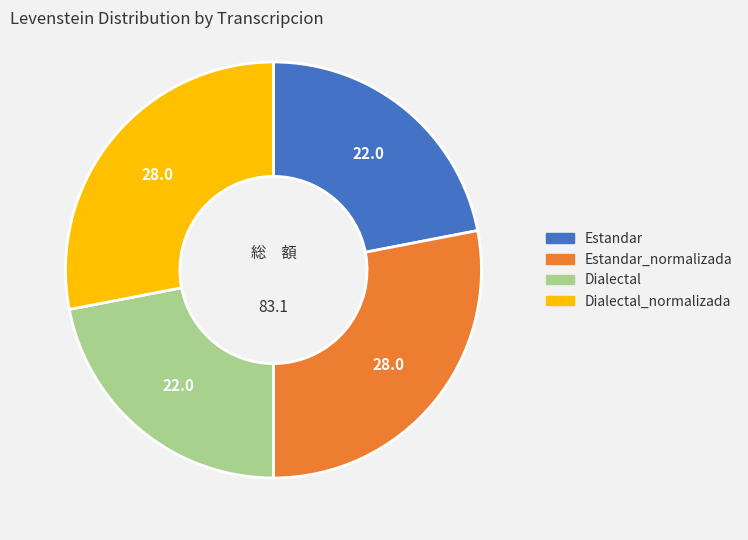

Between Estandar_normalizada and Dialectal, which is larger?

Estandar_normalizada